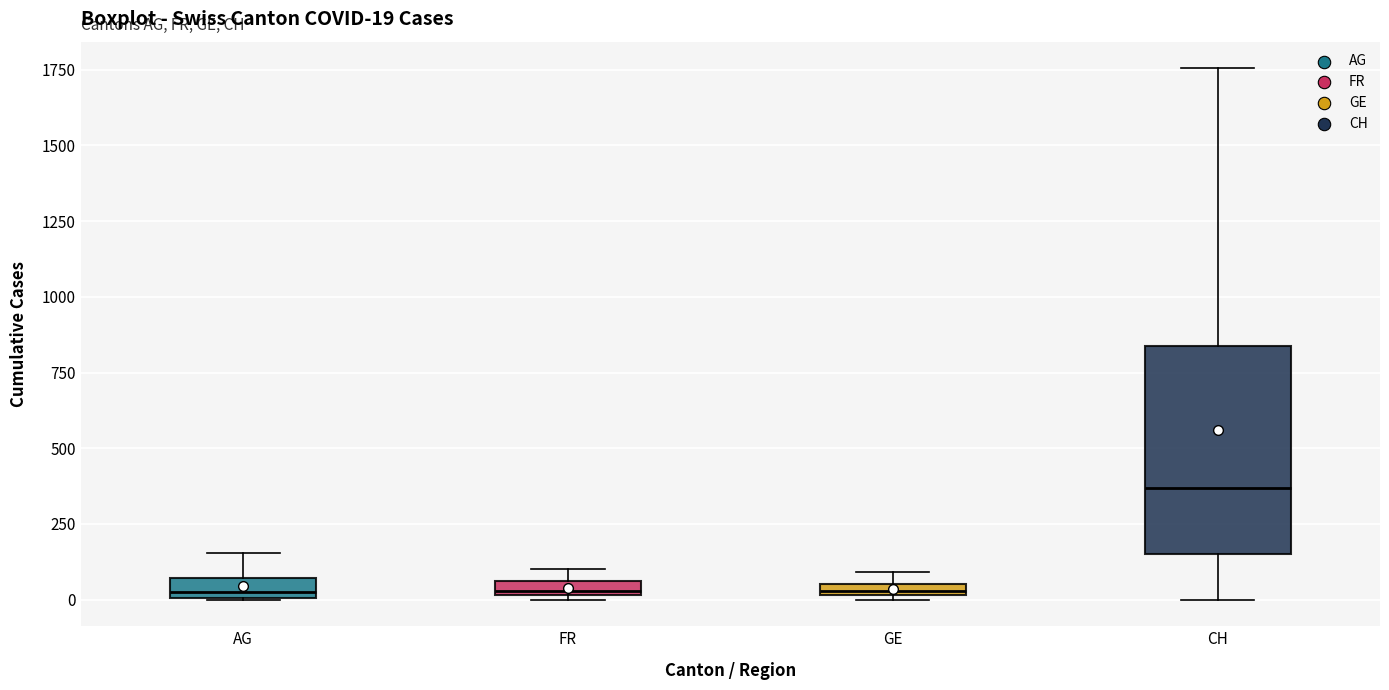

Which box is the tallest, from its lower edge to its upper edge?

CH